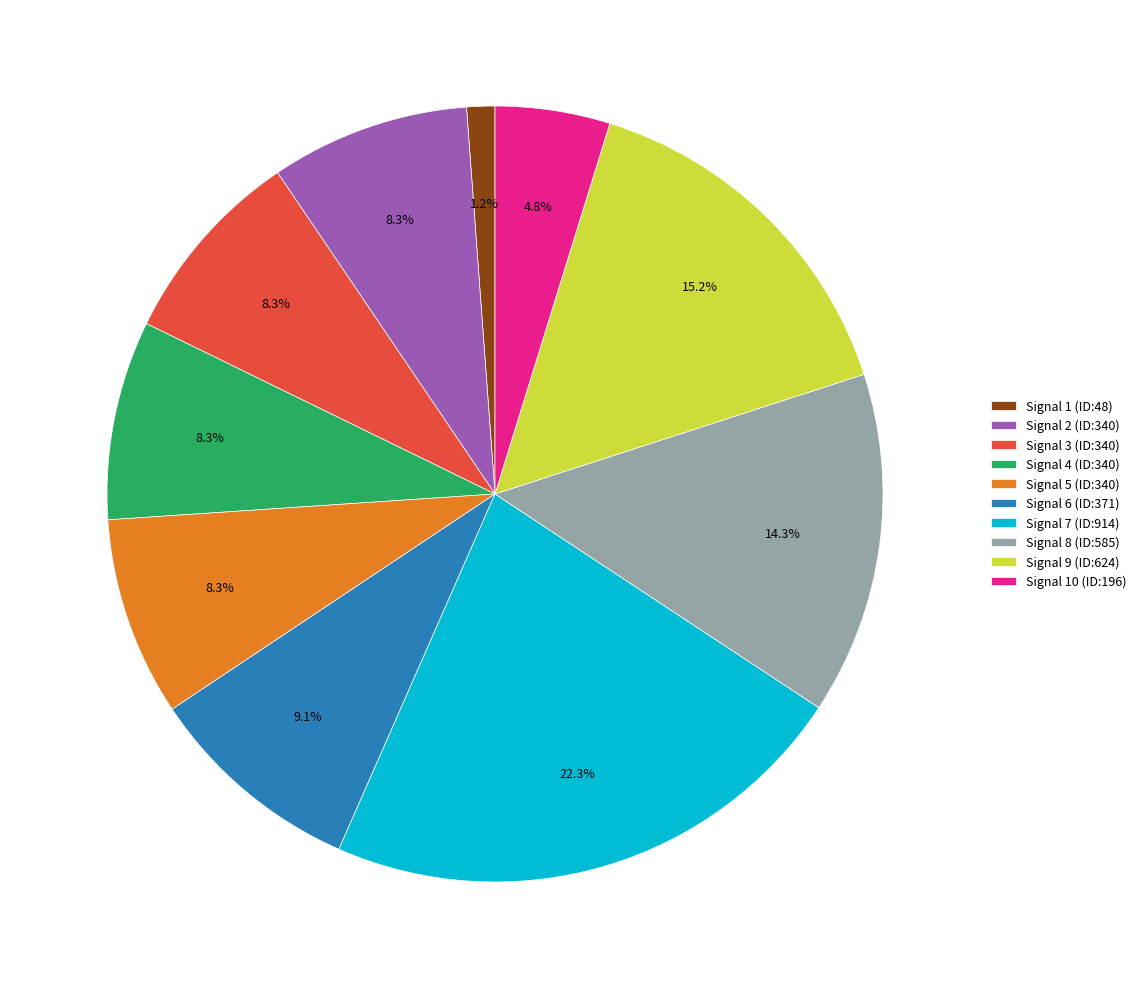

Is there a majority slice in this chart?

No